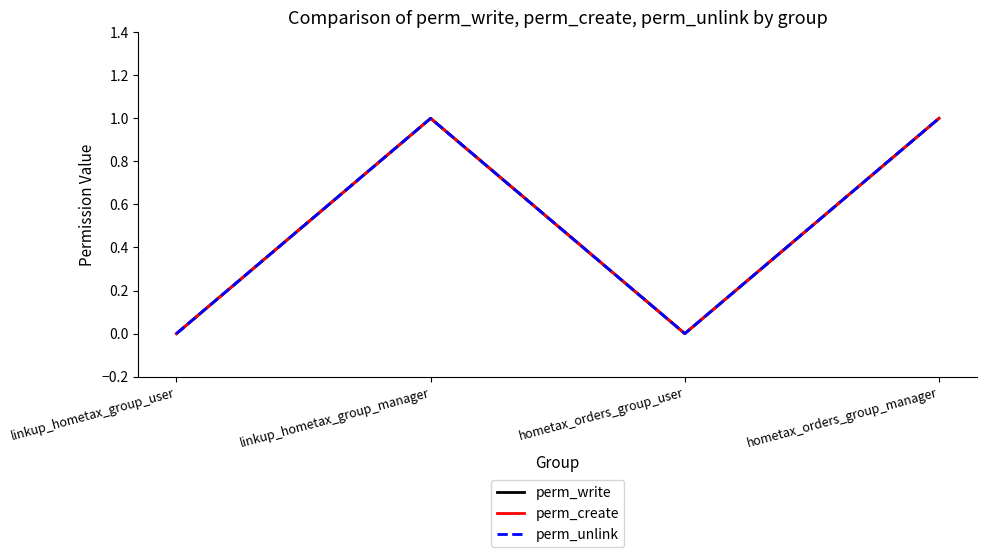

Does the chart display data point markers on the line(s)?

No